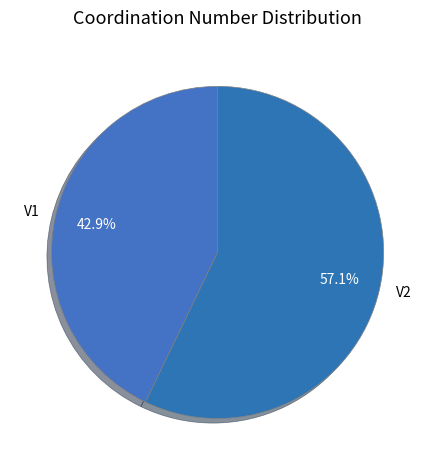

Which category has the smallest portion of the pie?

V1